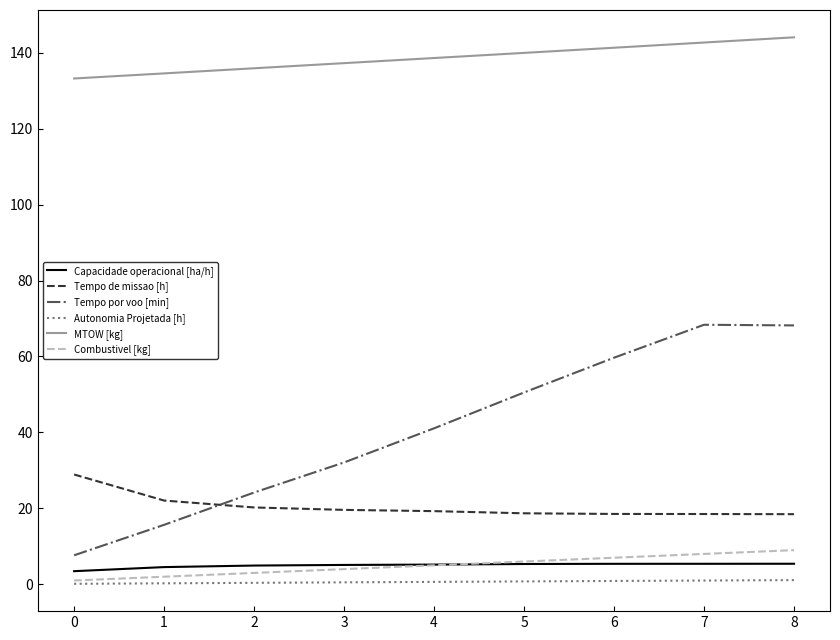

What is the lowest value of the MTOW [kg] series?

133.2